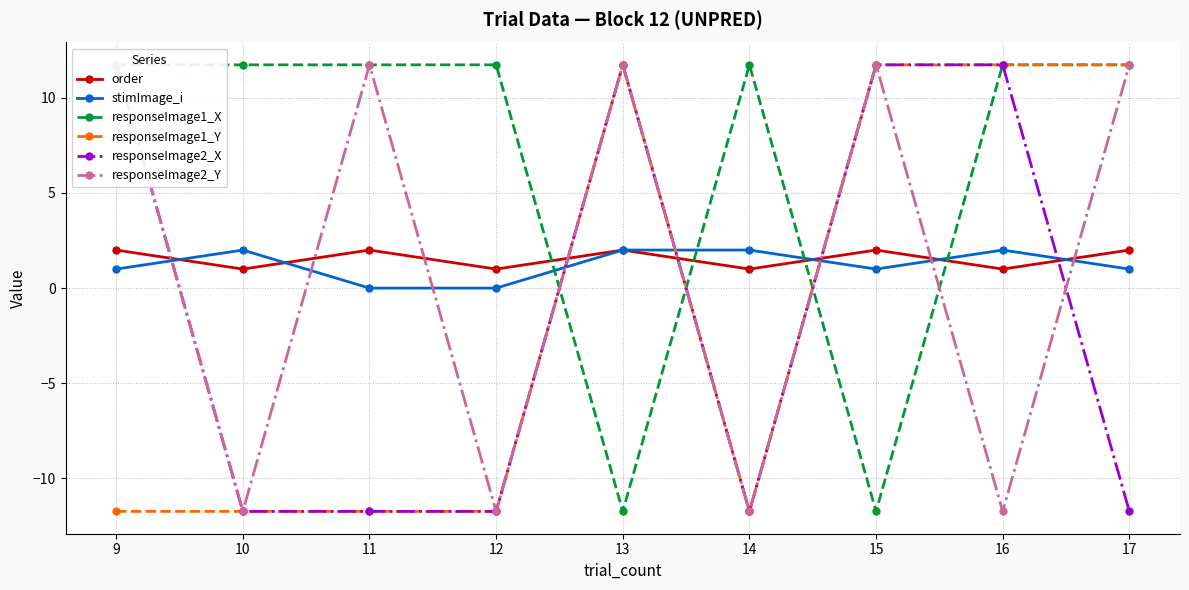

True or false: responseImage1_Y has more than 1 points higher than both neighbors.

False